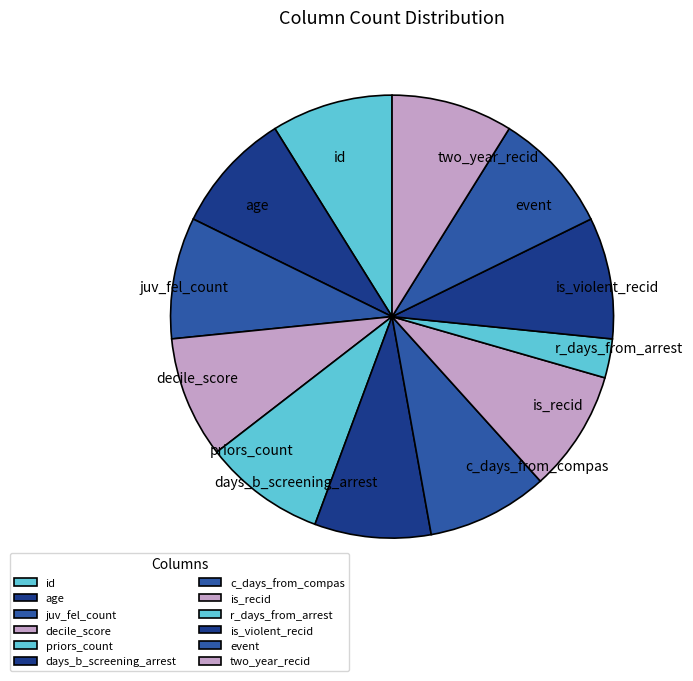

Is there a majority slice in this chart?

No